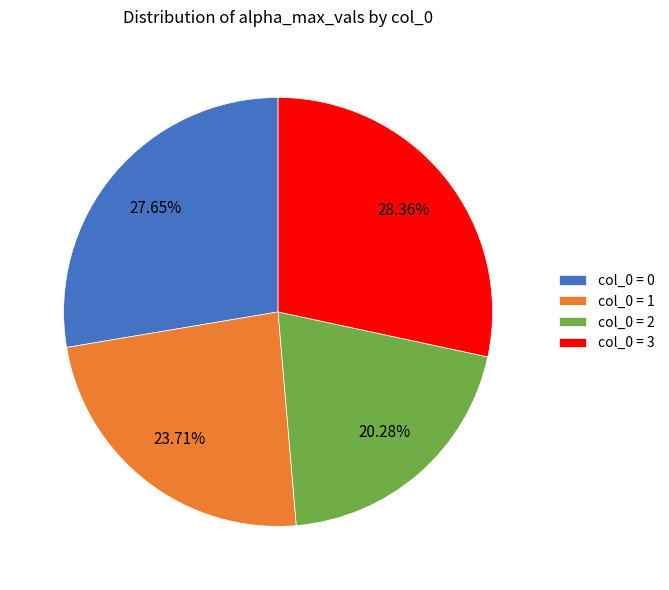

How many slices are in this pie chart?

4